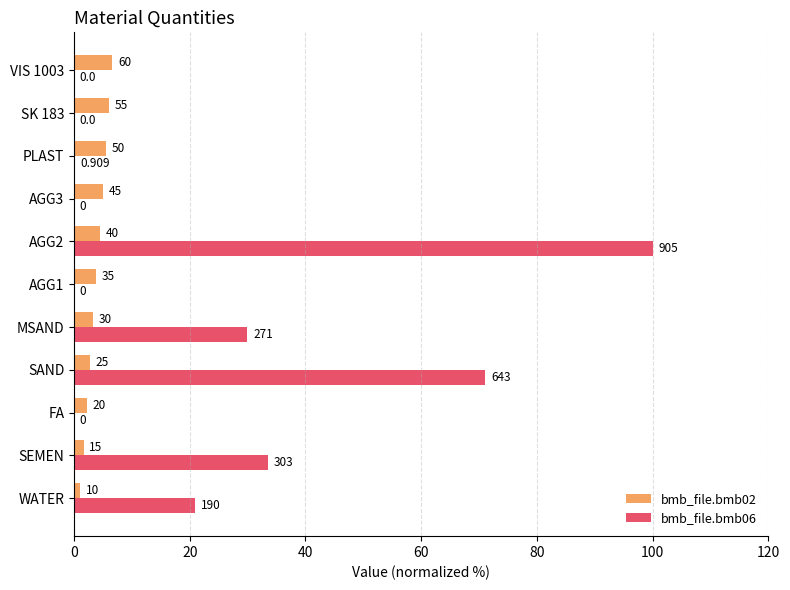

List the series in order of their peak value, lowest first.

bmb_file.bmb02, bmb_file.bmb06